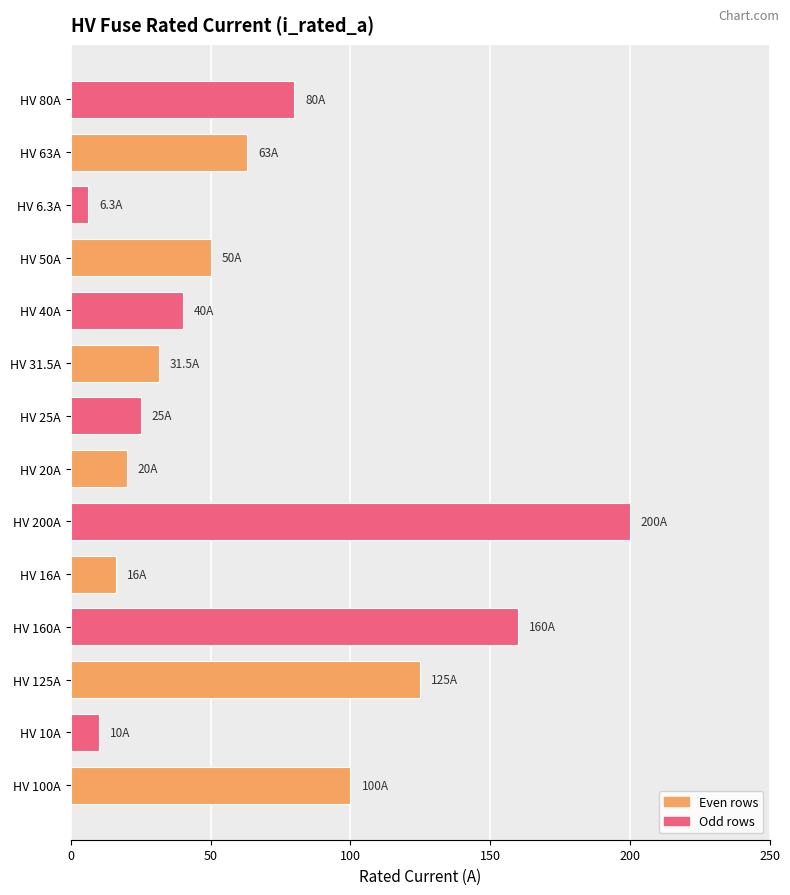

List the labels in order of value, largest first.

HV 200A, HV 160A, HV 125A, HV 100A, HV 80A, HV 63A, HV 50A, HV 40A, HV 31.5A, HV 25A, HV 20A, HV 16A, HV 10A, HV 6.3A